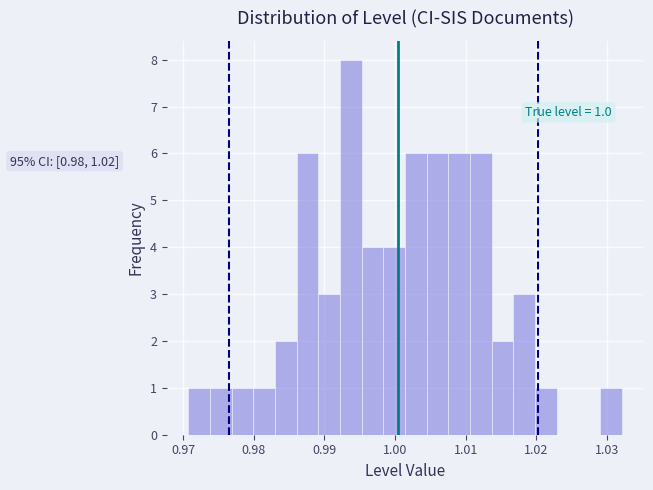

Read against the x-axis, roughly where is the centre of the tallest bar?

0.994